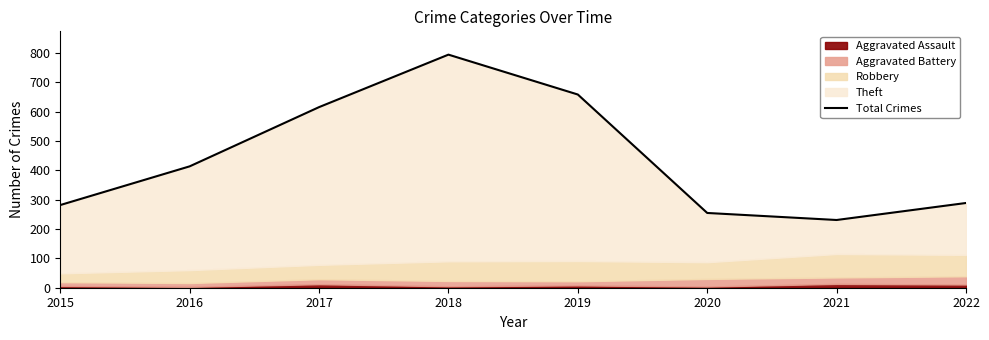

What is the change in value from 2018 to 2020?

-540